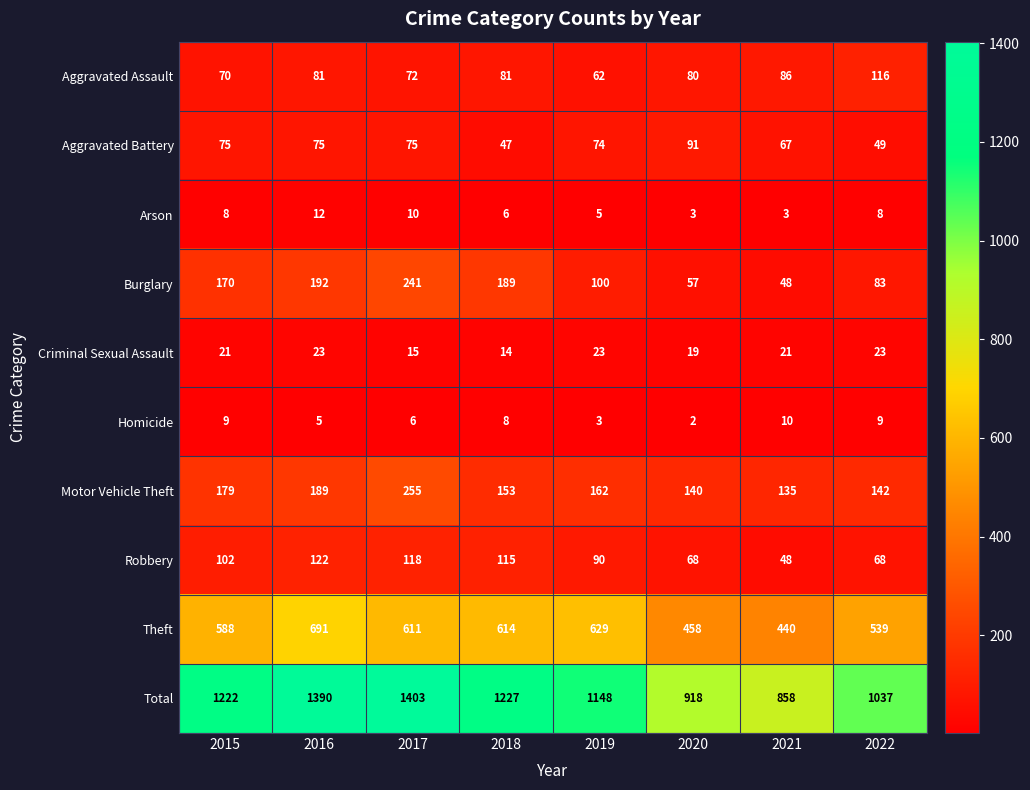

How many Arson values are between 5 and 10?

5